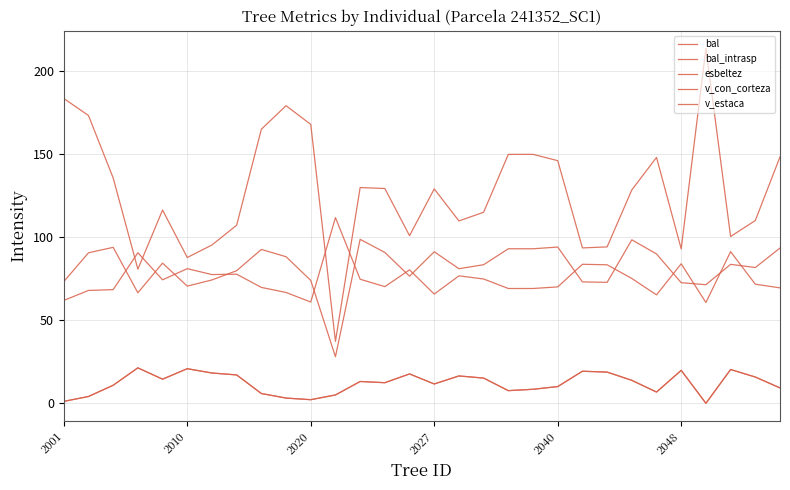

What is the difference between the maximum and minimum values in the esbeltez series?

51.1